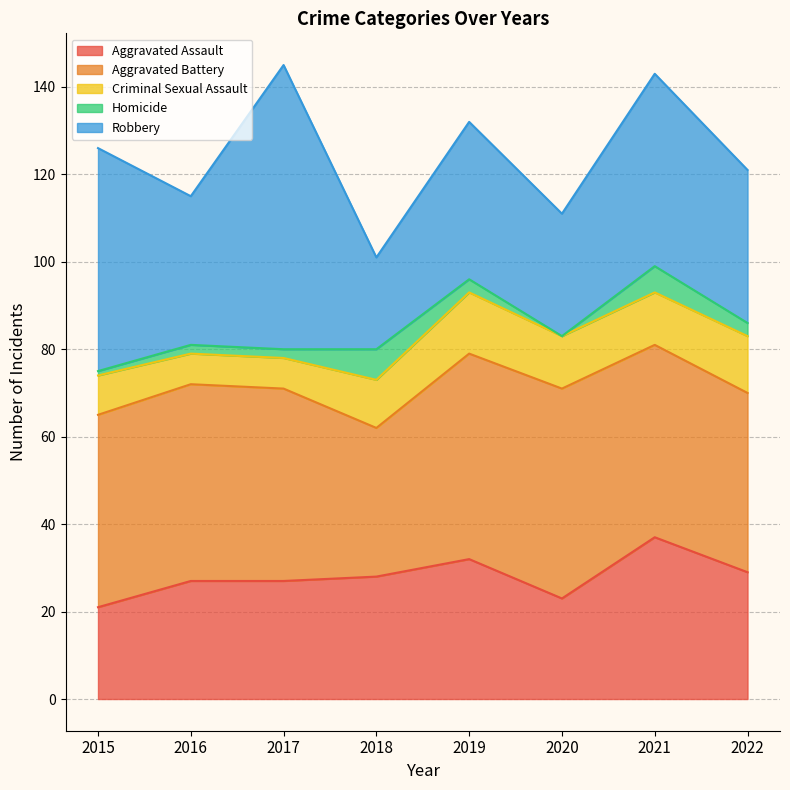

At which label does Homicide reach its minimum?

2020